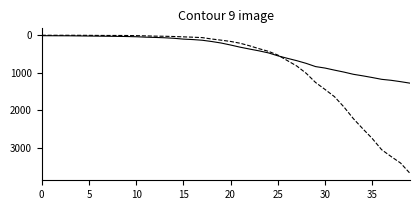

What is the maximum value shown in the chart?

3677